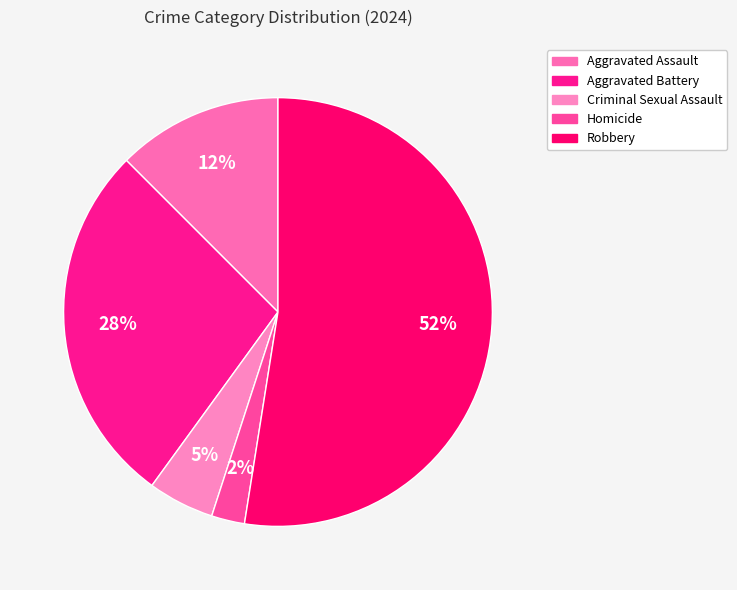

True or false: Aggravated Assault accounts for 12% of the total.

True